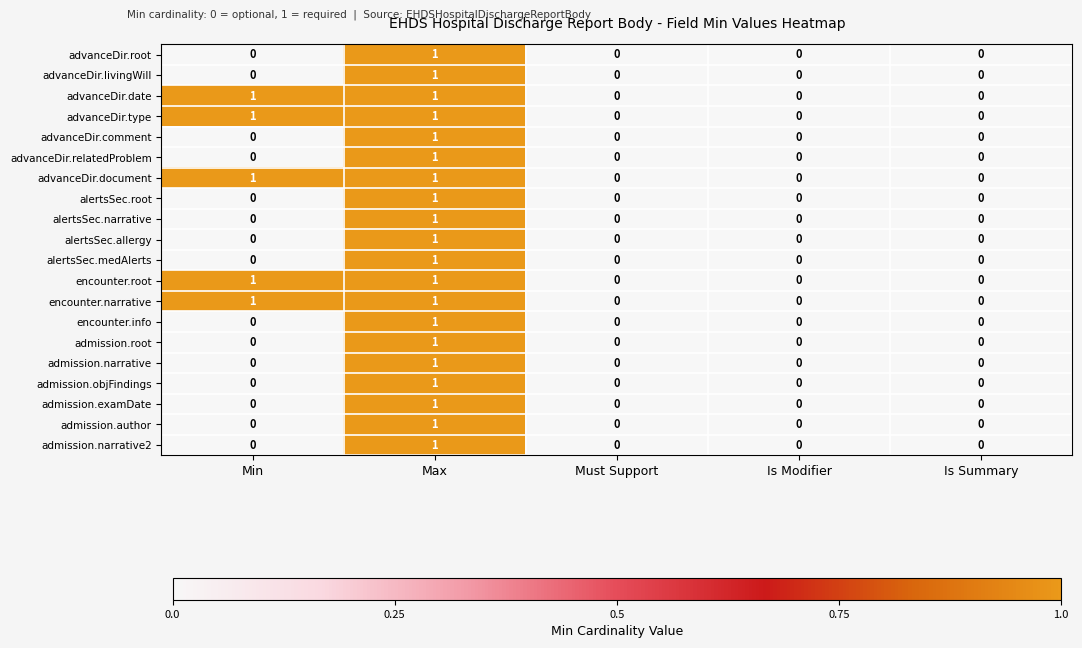

How many categories are shown in the chart?

5